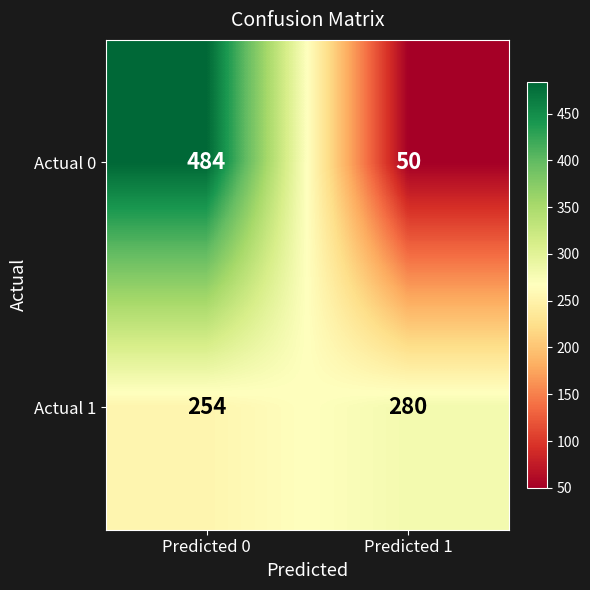

Reading left to right, what are all the values shown in this chart?

Actual 0: 484	50
Actual 1: 254	280